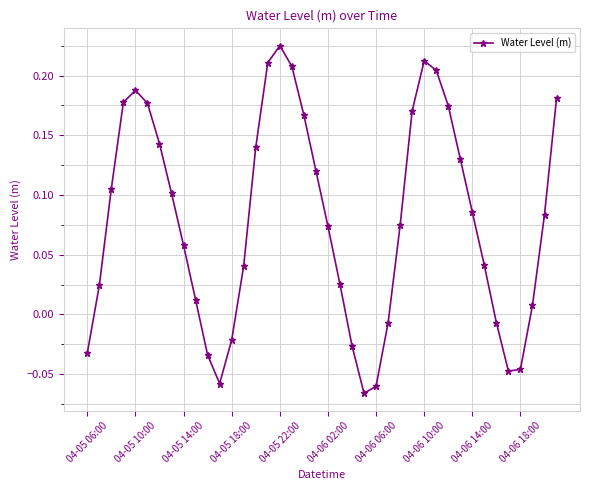

What is the difference between the maximum and minimum values?

0.3